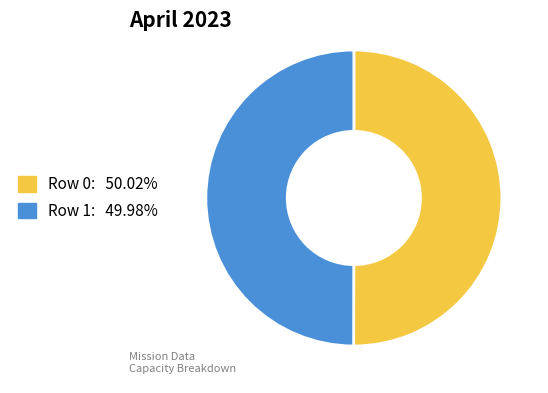

Do Row 1 and Row 0 together represent more than half of the pie?

Yes